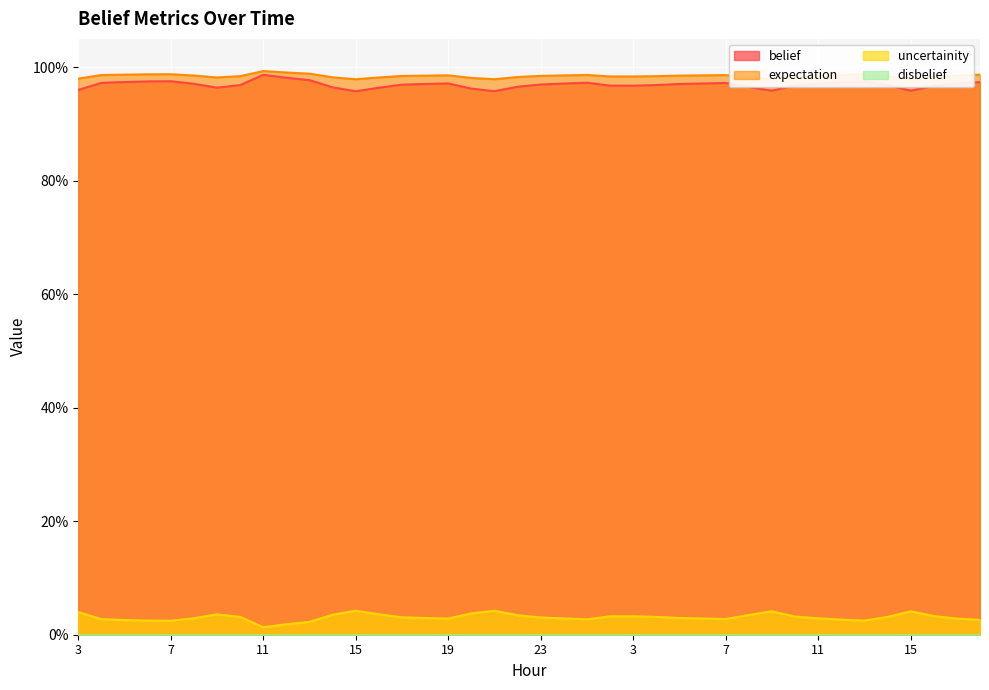

Which category has the highest value across all series?

11